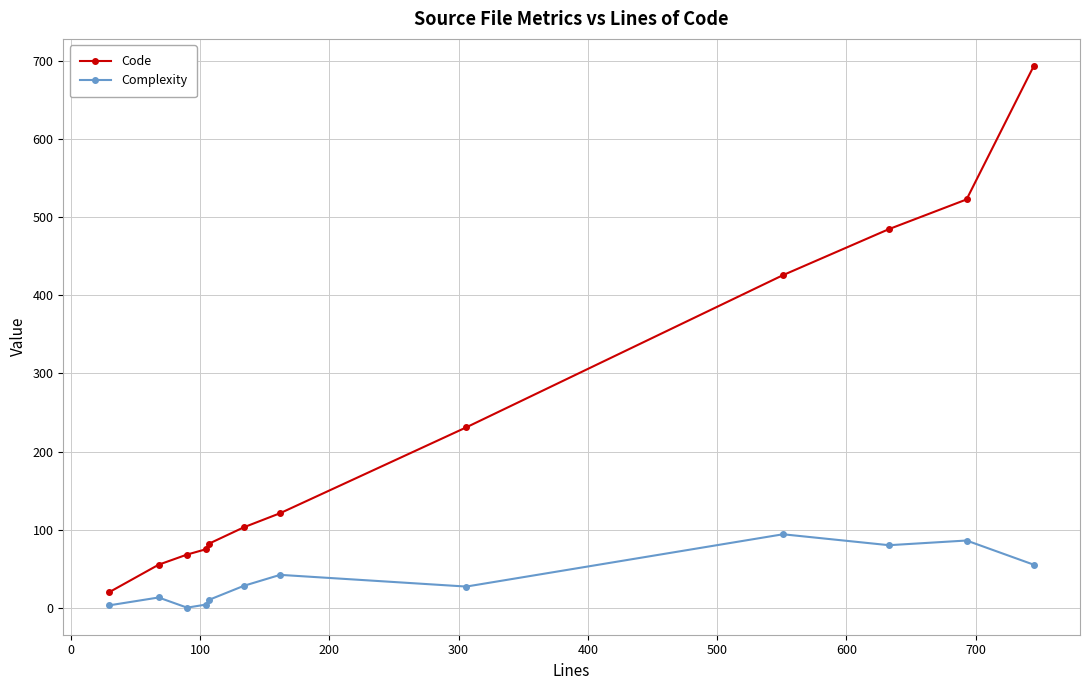

Which series has the largest total across all categories?

Code